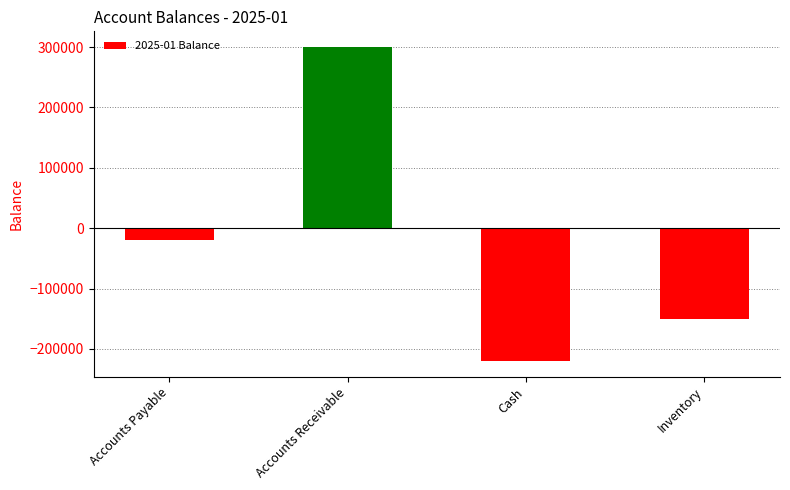

What is the difference between the values at Accounts Payable and Accounts Receivable?

320000